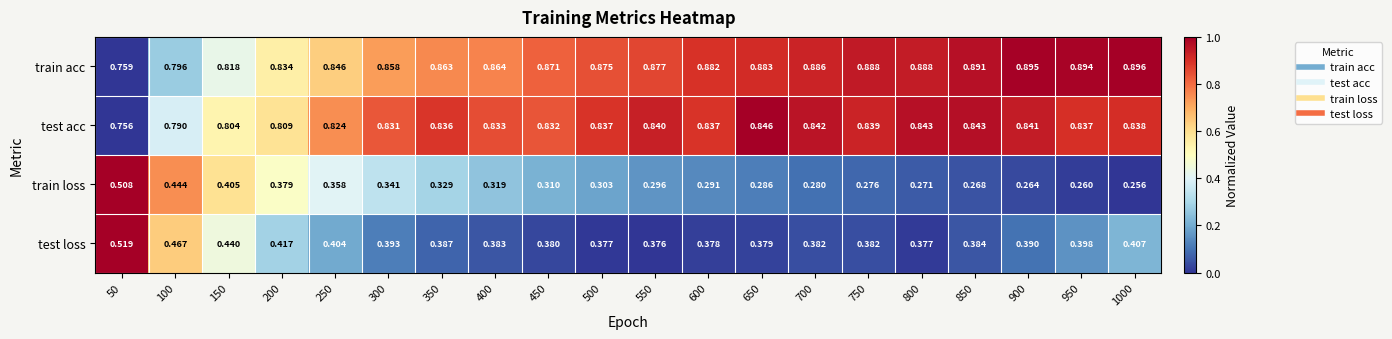

Which series changed the most between 50 and 700?

train loss